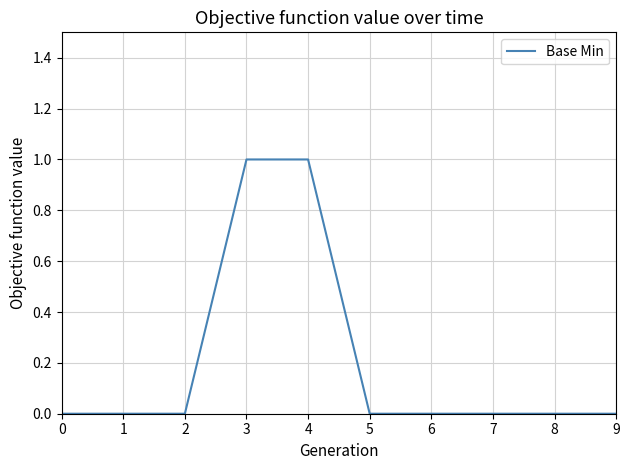

True or false: the data shows 0 at 5.

True